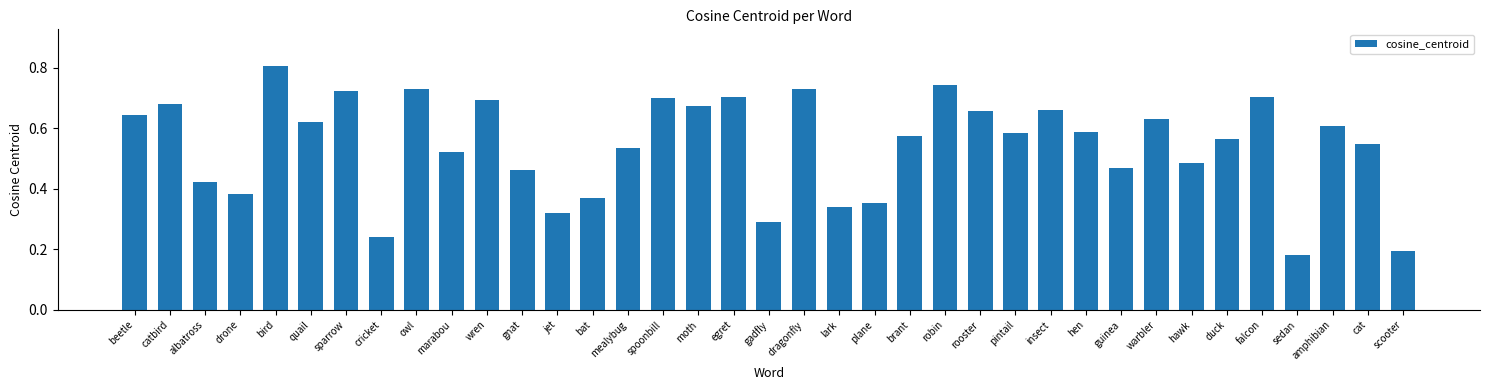

What is the sum of all values?

20.1